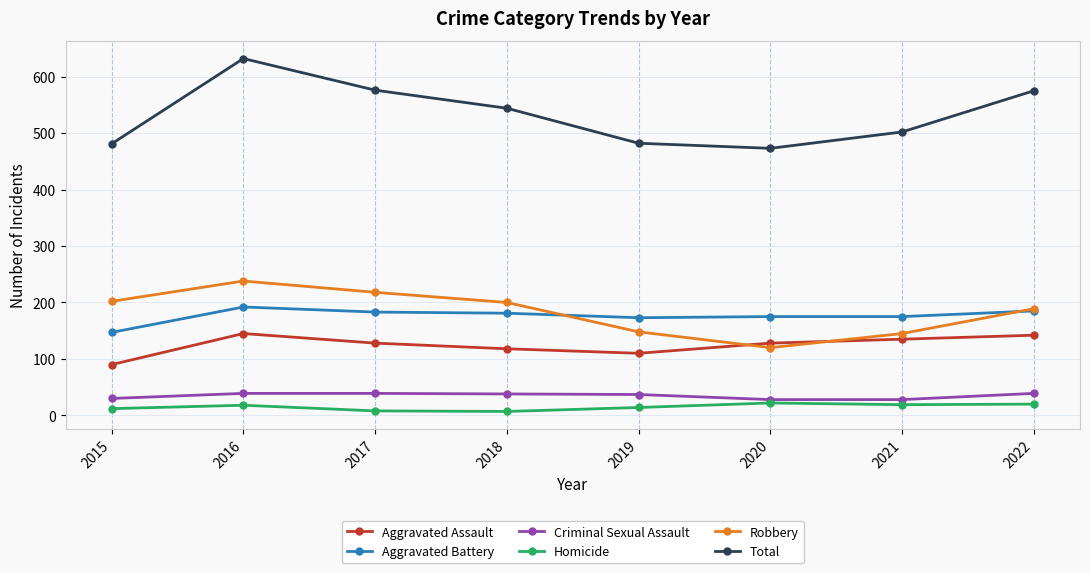

What is the highest value of the Total series?

632